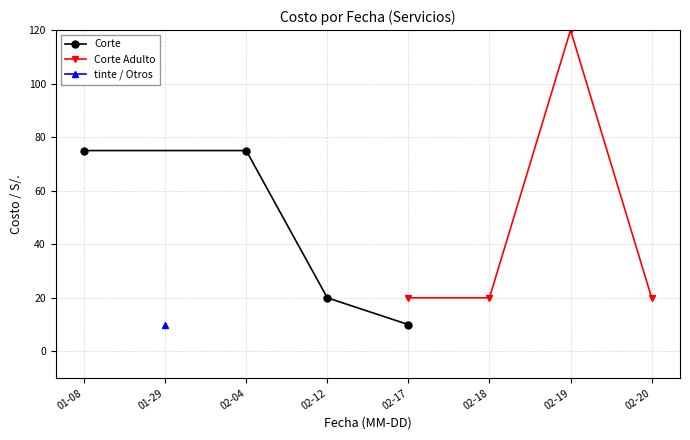

What is the lowest value of the Corte Adulto series?

20